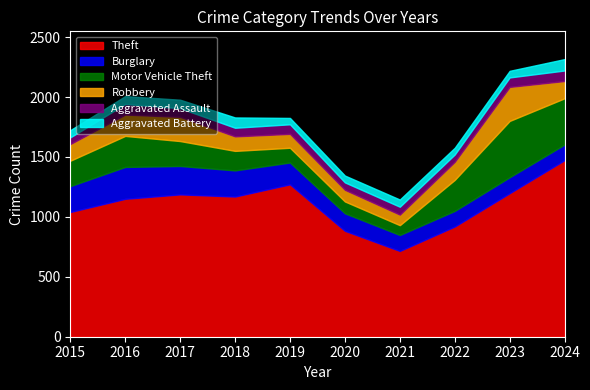

Reading right to left, extract all data points from this chart.

Theft: 2024=1474	2023=1198	2022=920	2021=716	2020=884	2019=1272	2018=1170	2017=1188	2016=1151	2015=1041
Burglary: 2024=130	2023=133	2022=130	2021=133	2020=146	2019=182	2018=218	2017=237	2016=266	2015=216
Motor Vehicle Theft: 2024=386	2023=470	2022=259	2021=82	2020=99	2019=123	2018=163	2017=208	2016=259	2015=212
Robbery: 2024=144	2023=284	2022=151	2021=88	2020=97	2019=116	2018=121	2017=202	2016=178	2015=139
Aggravated Assault: 2024=88	2023=79	2022=61	2021=66	2020=62	2019=80	2018=72	2017=72	2016=88	2015=56
Aggravated Battery: 2024=95	2023=55	2022=56	2021=60	2020=57	2019=53	2018=86	2017=71	2016=66	2015=60